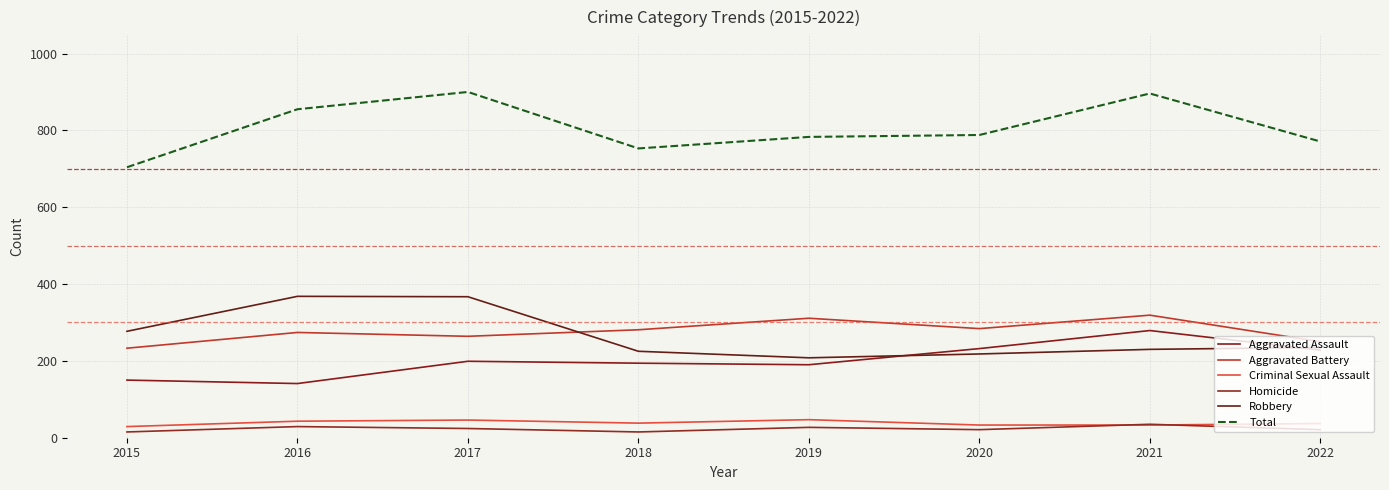

At which category is the sum across all series the highest?

2017